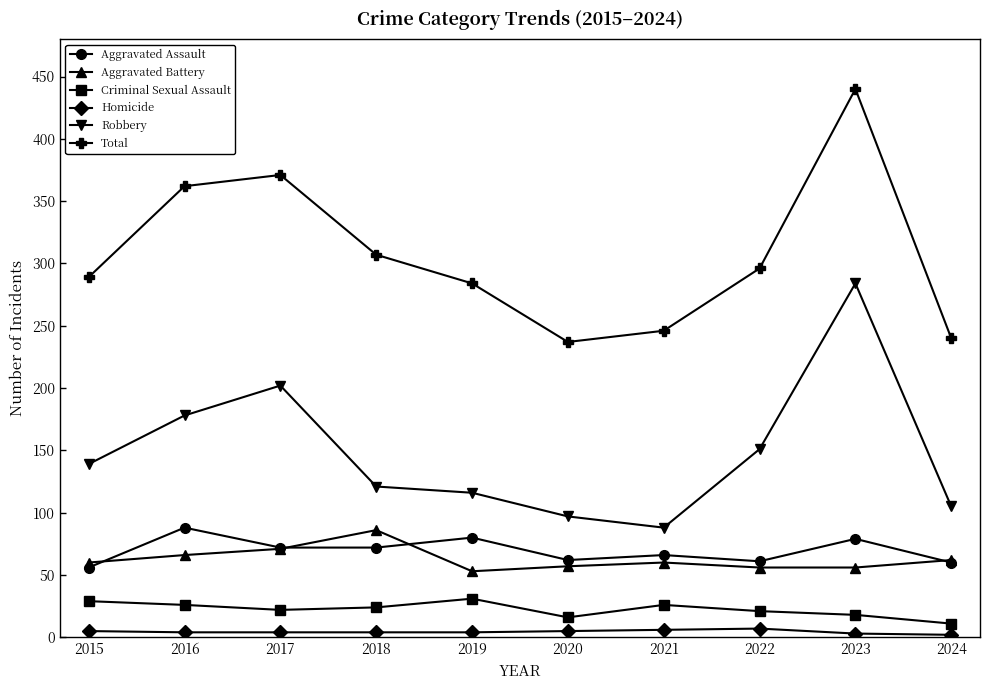

What is the value of the Homicide point at the 7th from the left?

6